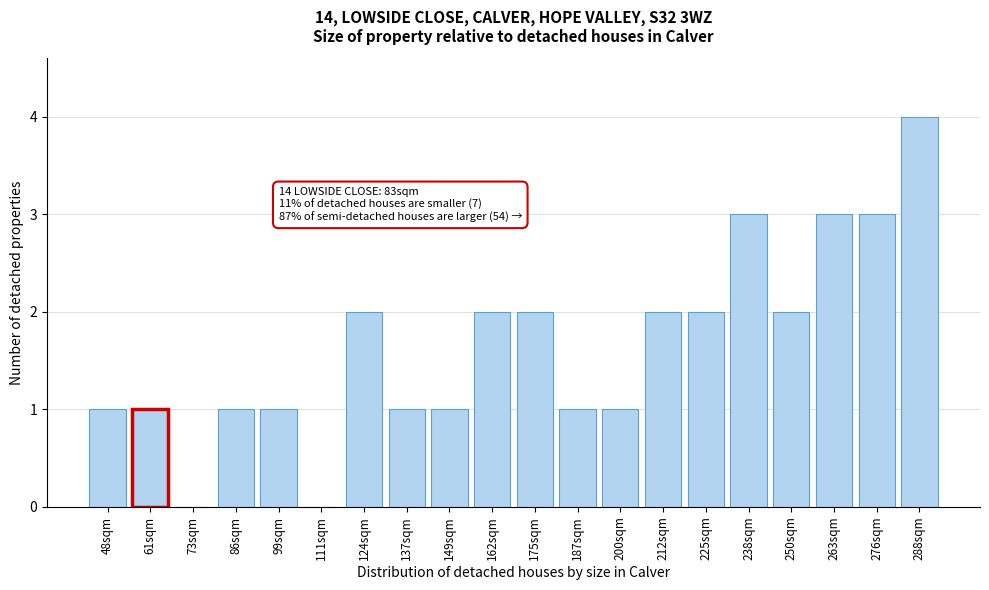

Reading left to right, transcribe all the data shown in this chart.

48sqm=1	61sqm=1	73sqm=0	86sqm=1	99sqm=1	111sqm=0	124sqm=2	137sqm=1	149sqm=1	162sqm=2	175sqm=2	187sqm=1	200sqm=1	212sqm=2	225sqm=2	238sqm=3	250sqm=2	263sqm=3	276sqm=3	288sqm=4